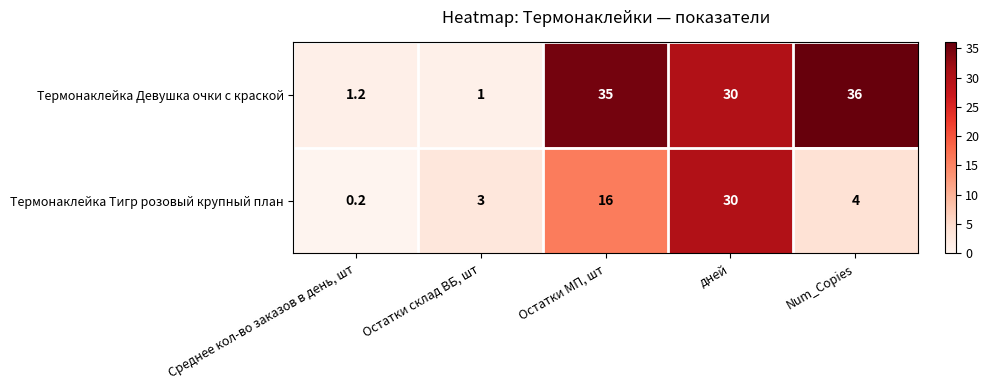

What is the average value of the Термонаклейка Девушка очки с краской series?

20.6